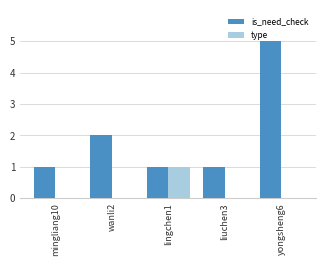

What is the greatest value displayed?

5